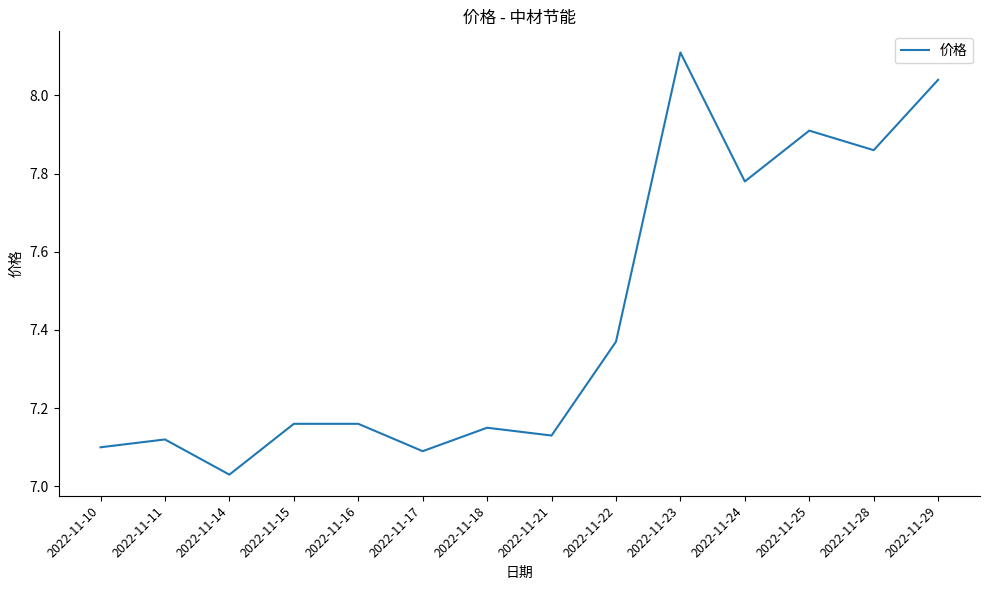

What is the maximum value shown in the chart?

8.1